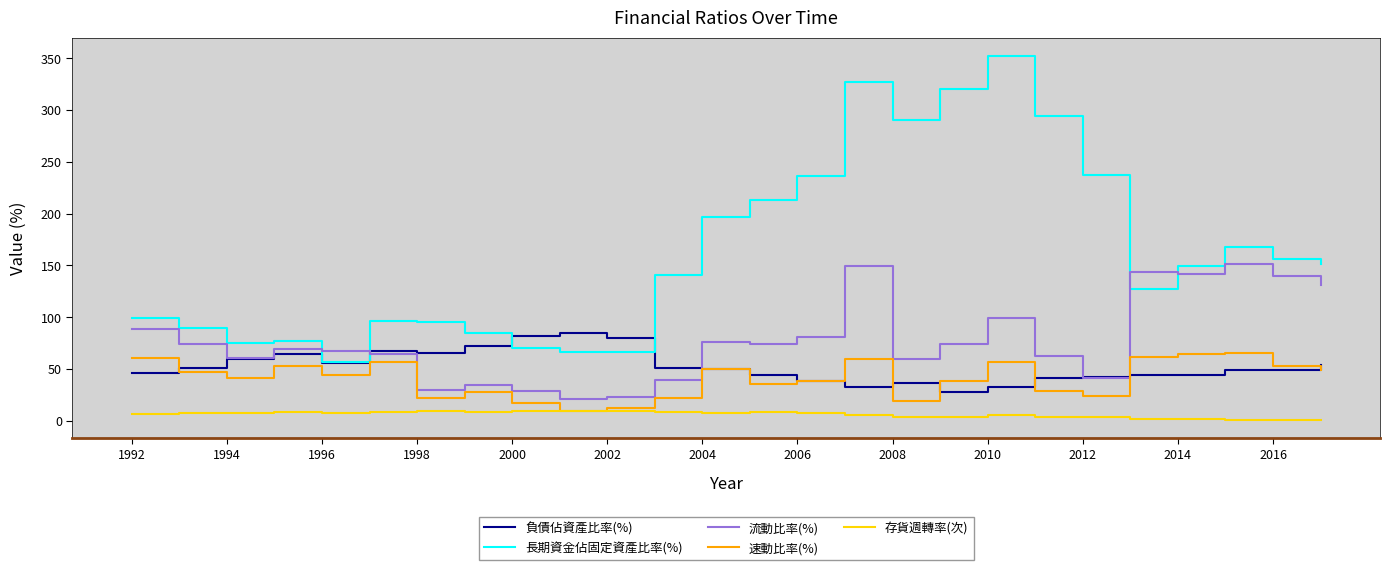

How many lines are shown in the chart?

5